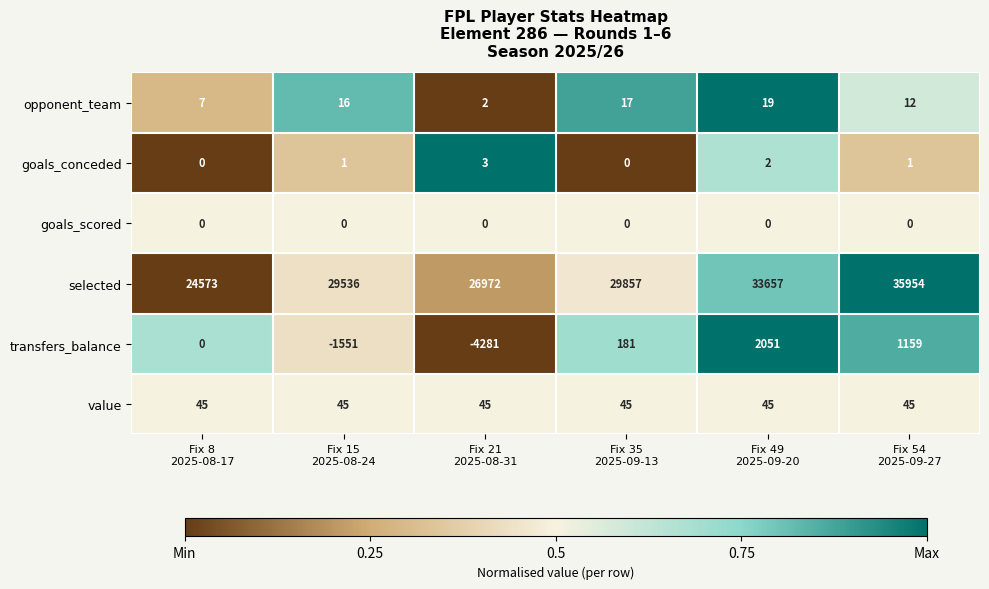

Which series has the largest range (max minus min)?

selected